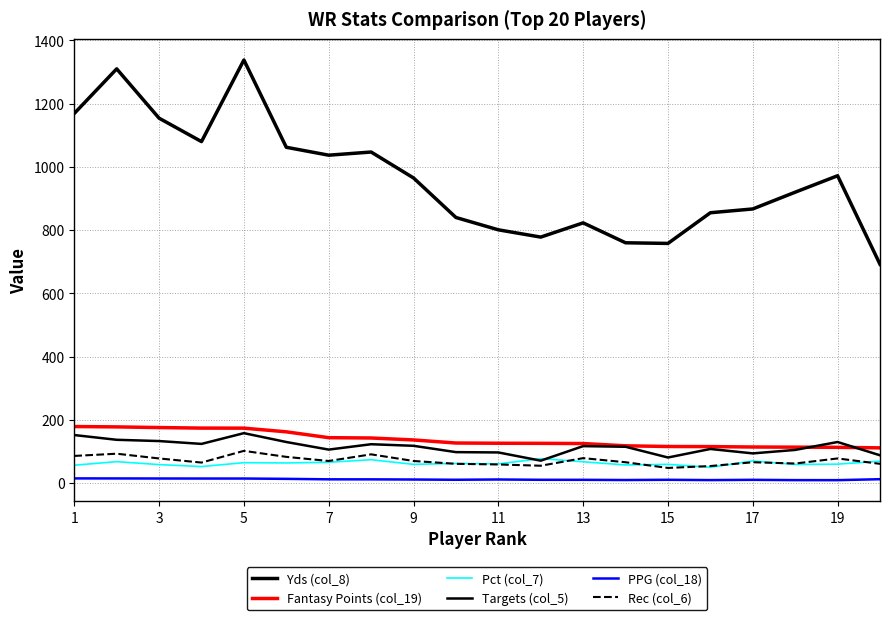

Which series has the largest total across all categories?

Yds (col_8)